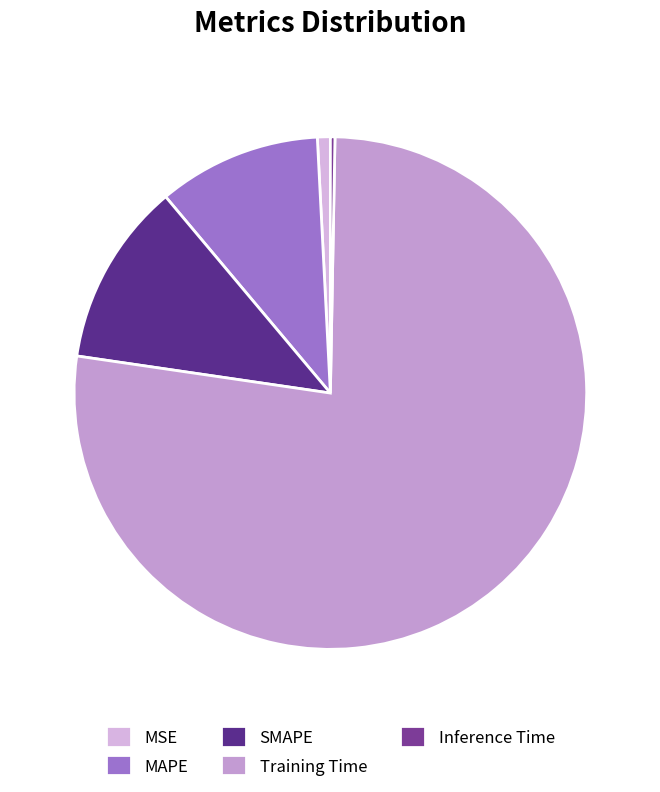

Combined, do MAPE and Training Time account for over 50%?

Yes